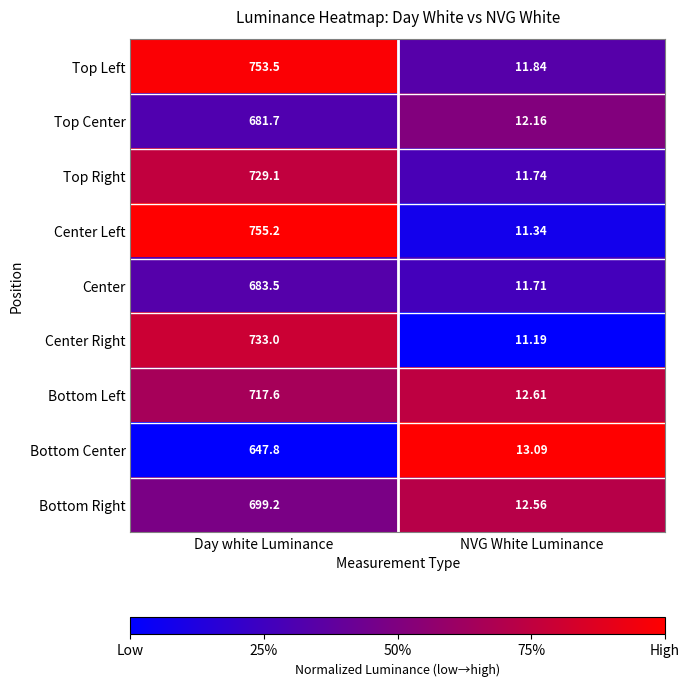

At which label does Top Left first exceed 753?

Day white Luminance